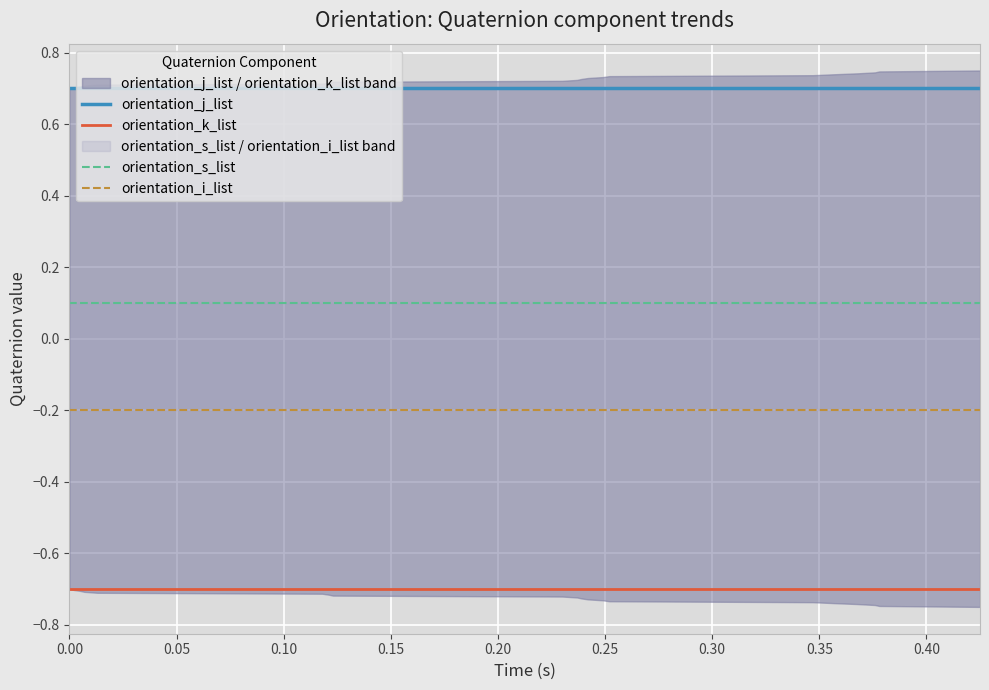

How many lines are shown in the chart?

4